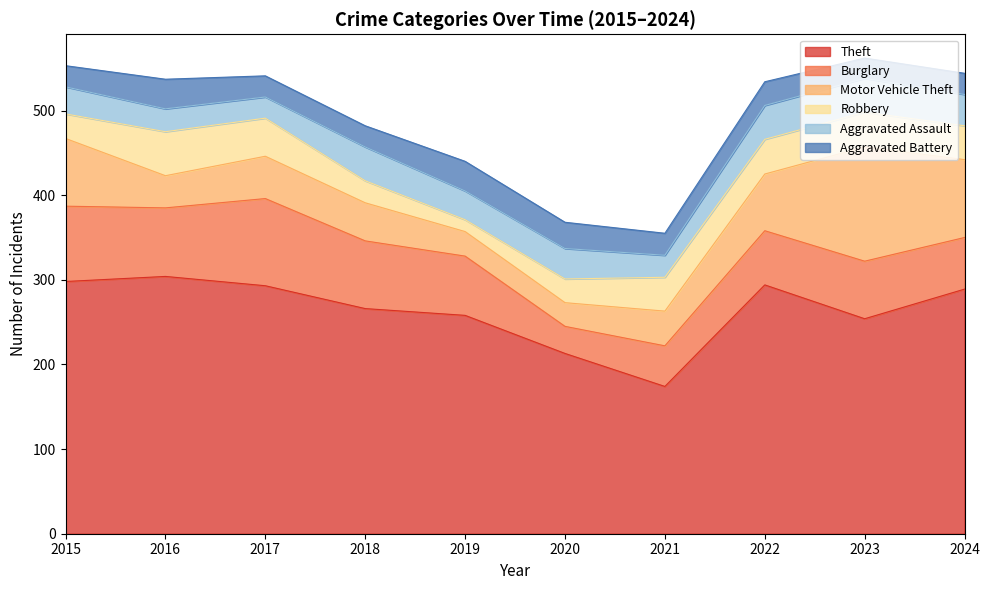

True or false: Robbery and Theft intersect in this chart.

False